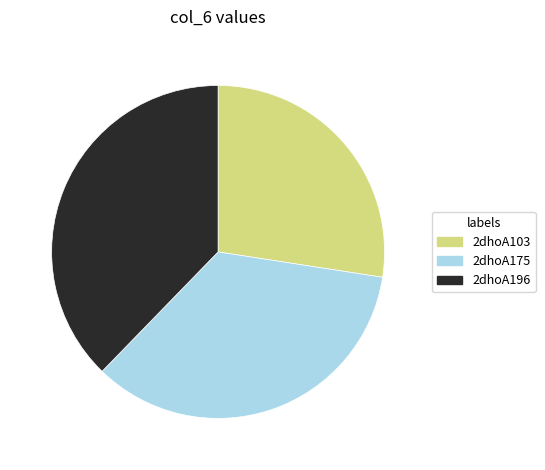

Approximately how many times larger is the value at 2dhoA196 compared to 2dhoA103?

1.4